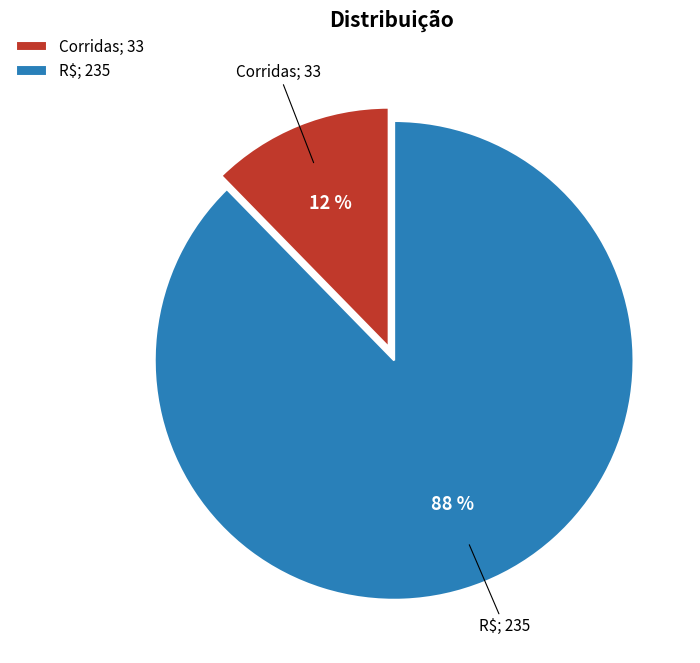

Combined, do R$; 235 and Corridas; 33 account for over 50%?

Yes